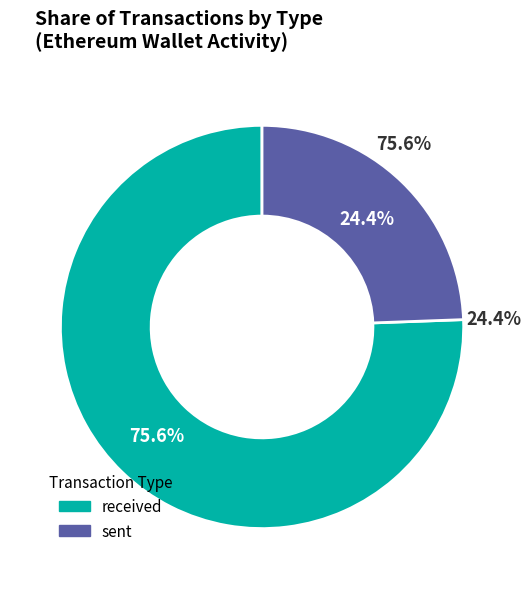

Is there any slice that represents more than half of the pie?

Yes